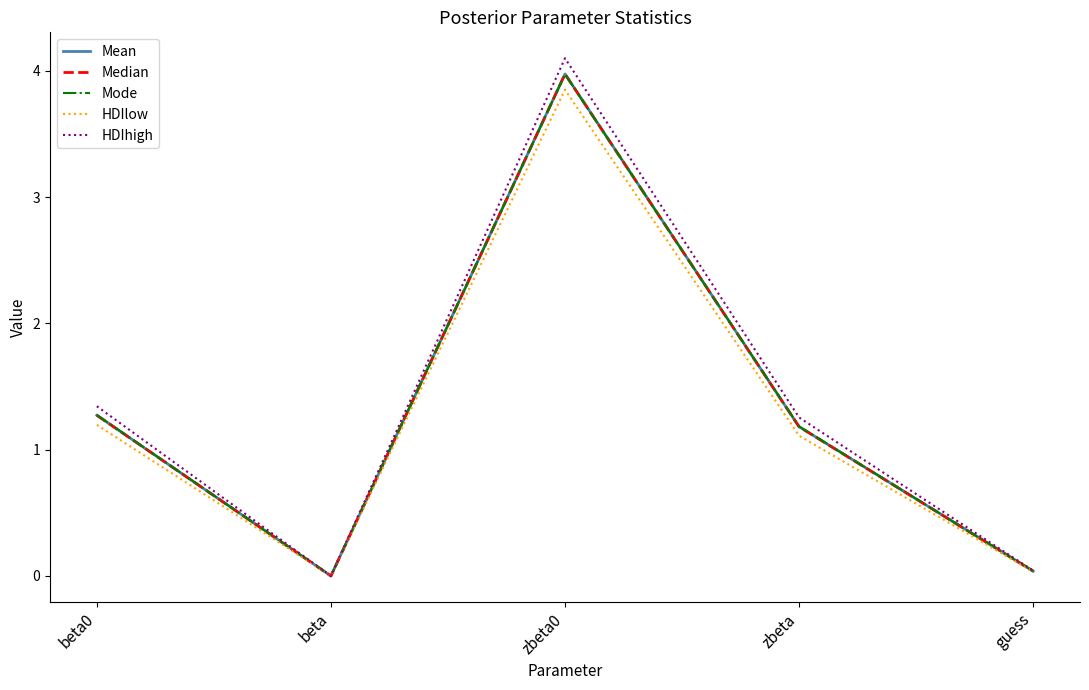

True or false: HDIhigh has a value of 1.3 at beta0.

True